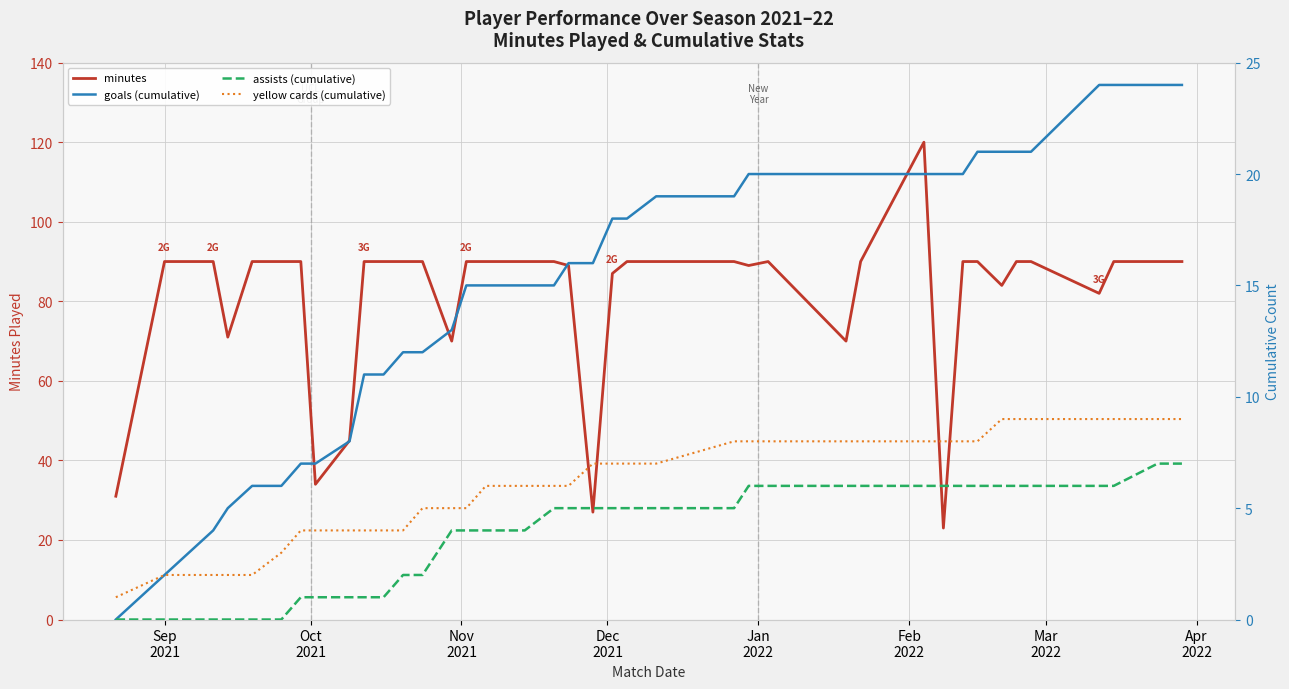

True or false: assists (cumulative) and goals (cumulative) cross at least once.

False